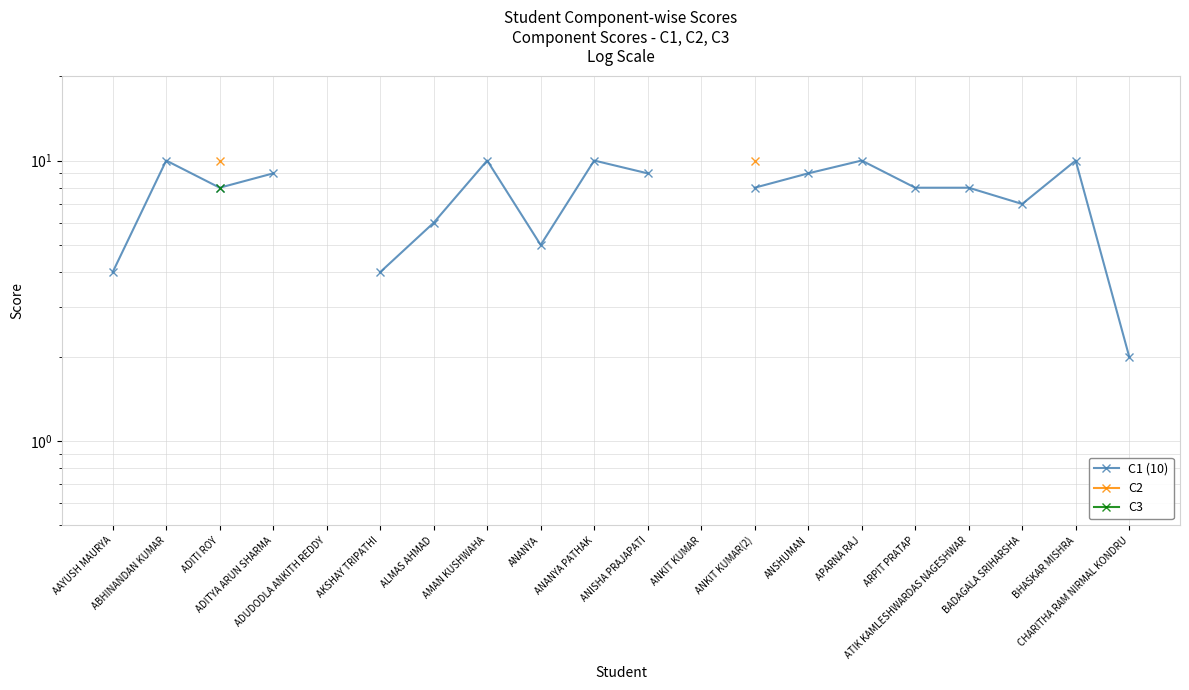

What is the value of the C1 (10) point at the 14th from the left?

9.0